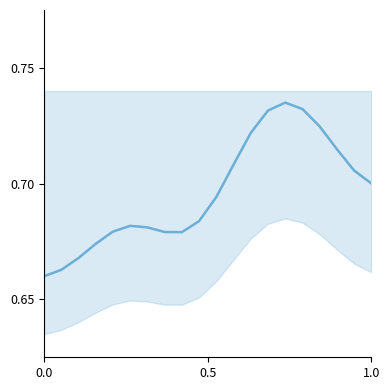

True or false: the data shows 1.2 at 3.

False